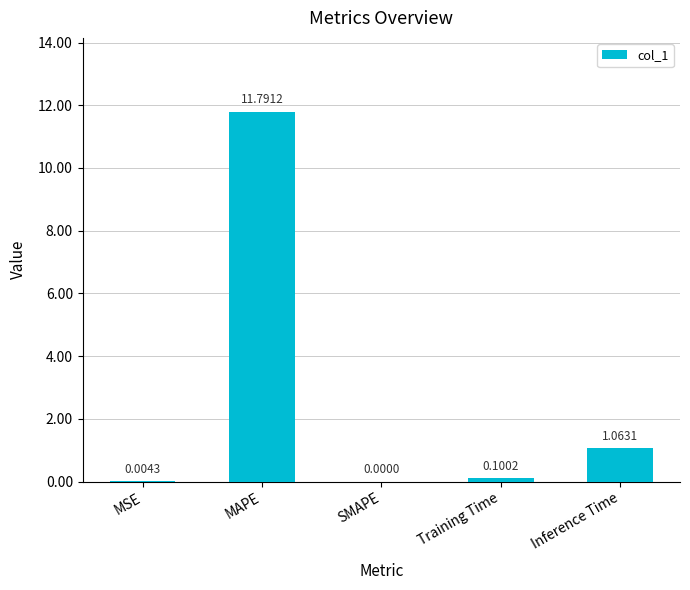

Between SMAPE and Inference Time, which is larger?

Inference Time